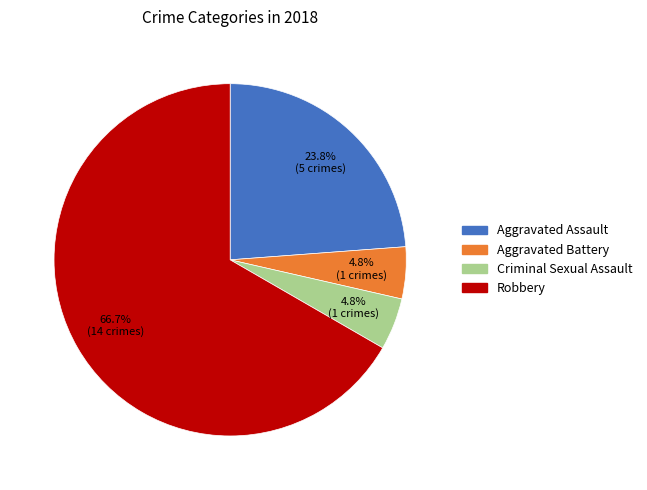

To the nearest percent, what portion does Criminal Sexual Assault represent?

5%